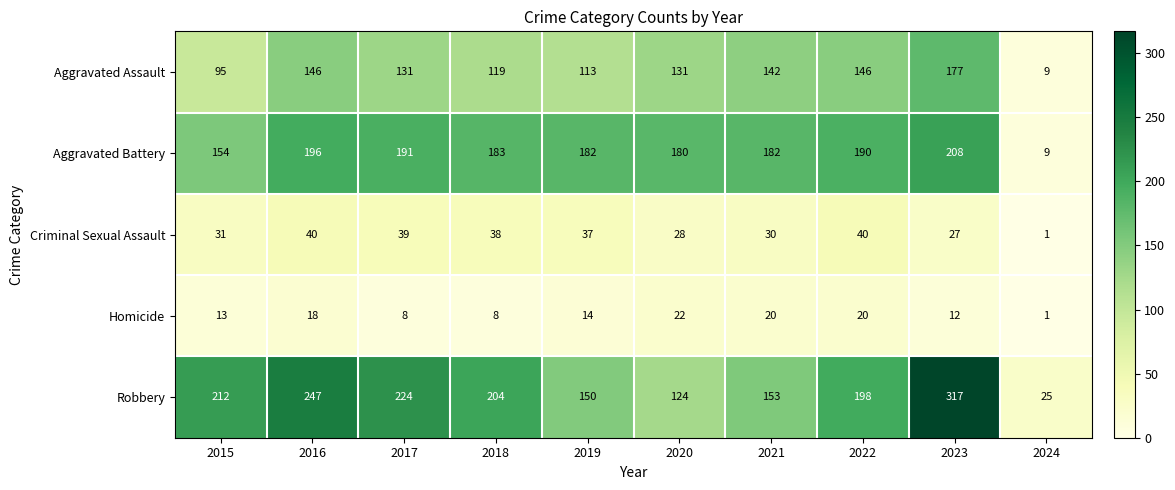

What value does the Robbery series have at 2017, to the nearest 5?

225